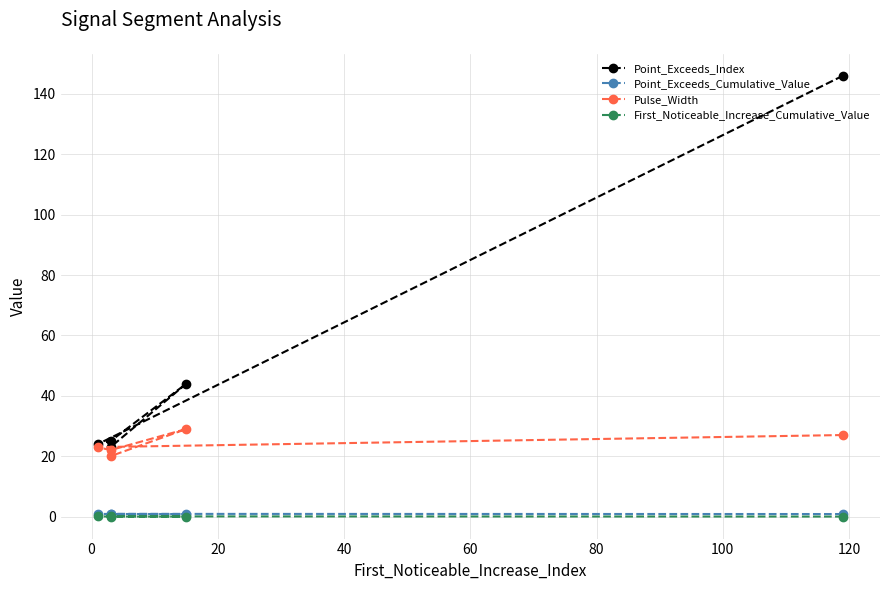

Which series has the largest total across all categories?

Point_Exceeds_Index